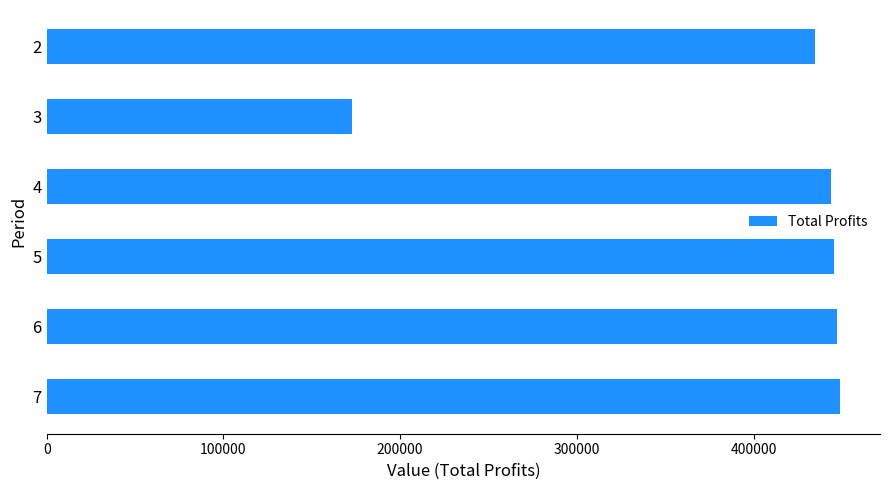

The value at 3 is 173023.5. True or false?

True